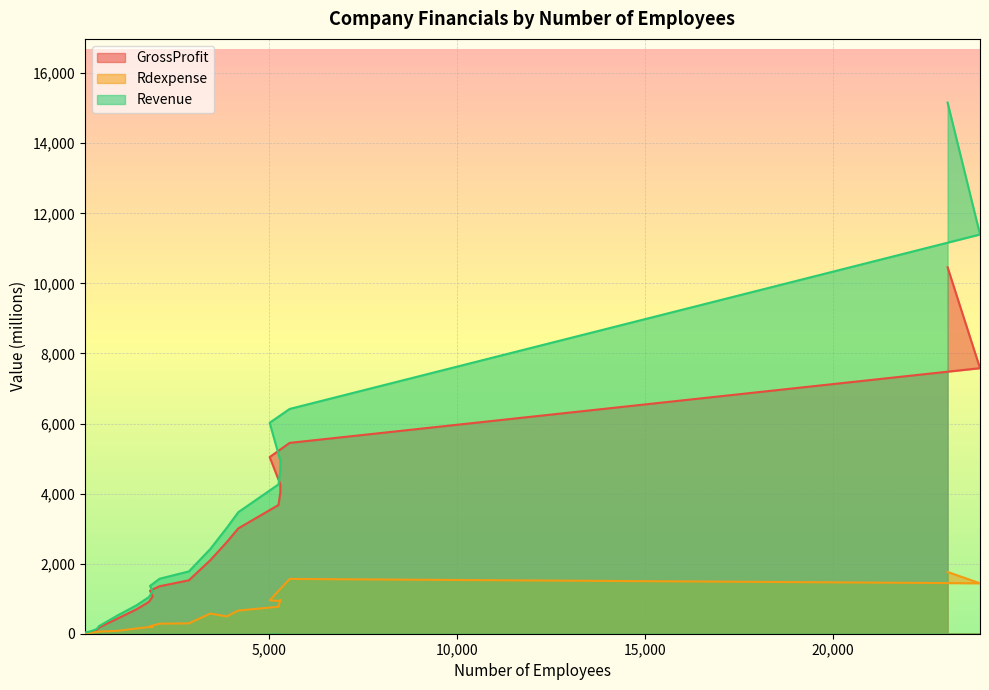

What is the value of the Rdexpense point at the 15th from the left?

770.7